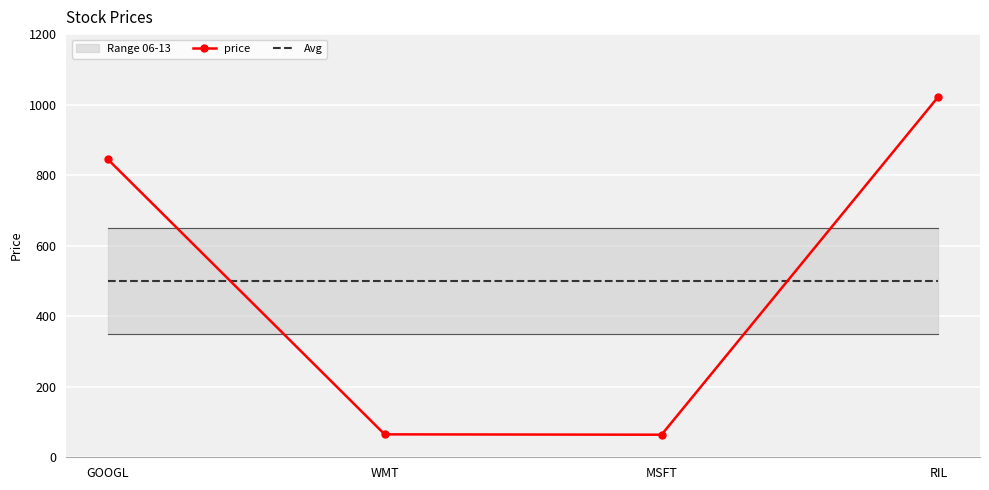

How many data points in price are less than 845?

2